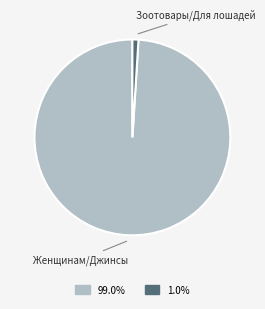

Is there any slice that represents more than half of the pie?

Yes